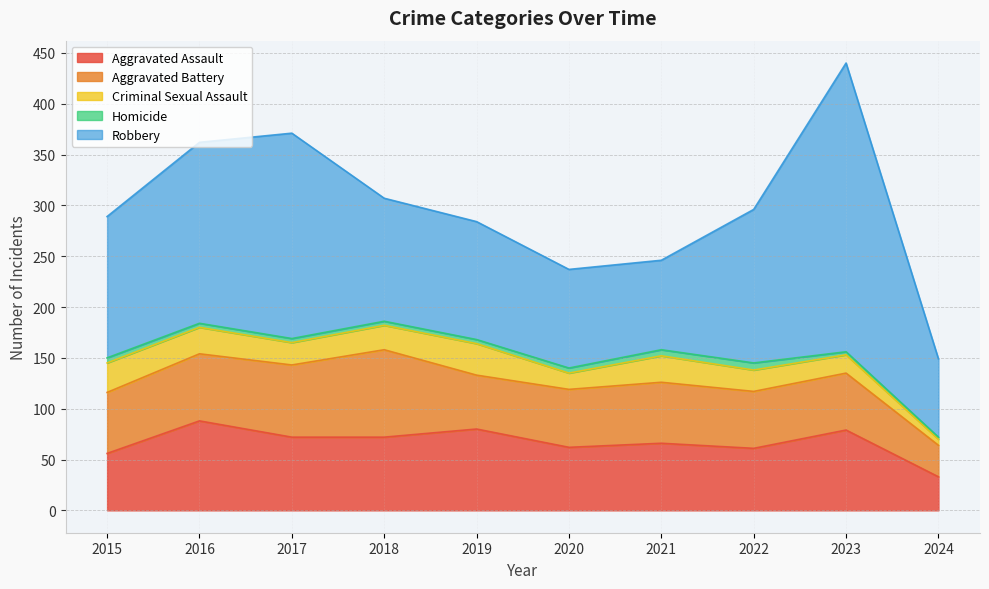

What is the average value of the Aggravated Battery series?

60